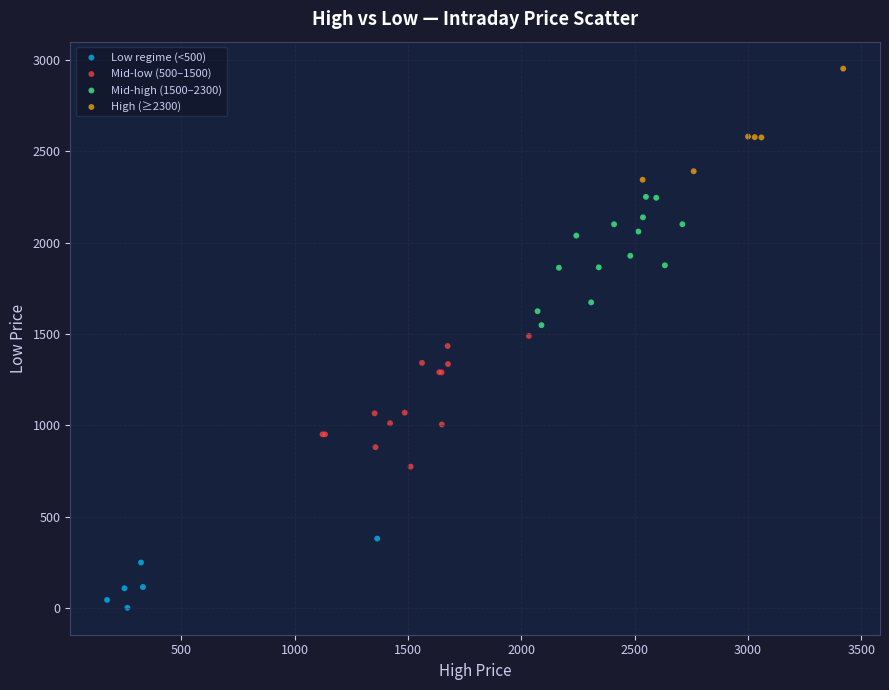

Which series reaches the minimum Y coordinate?

Low regime (<500)